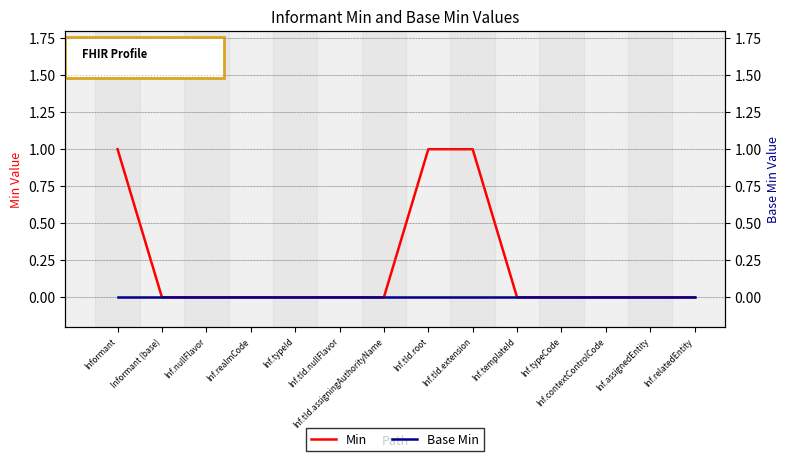

Reading left to right, list all the values displayed in this chart.

Min: 1	0	0	0	0	0	0	1	1	0	0	0	0	0
Base Min: 0	0	0	0	0	0	0	0	0	0	0	0	0	0